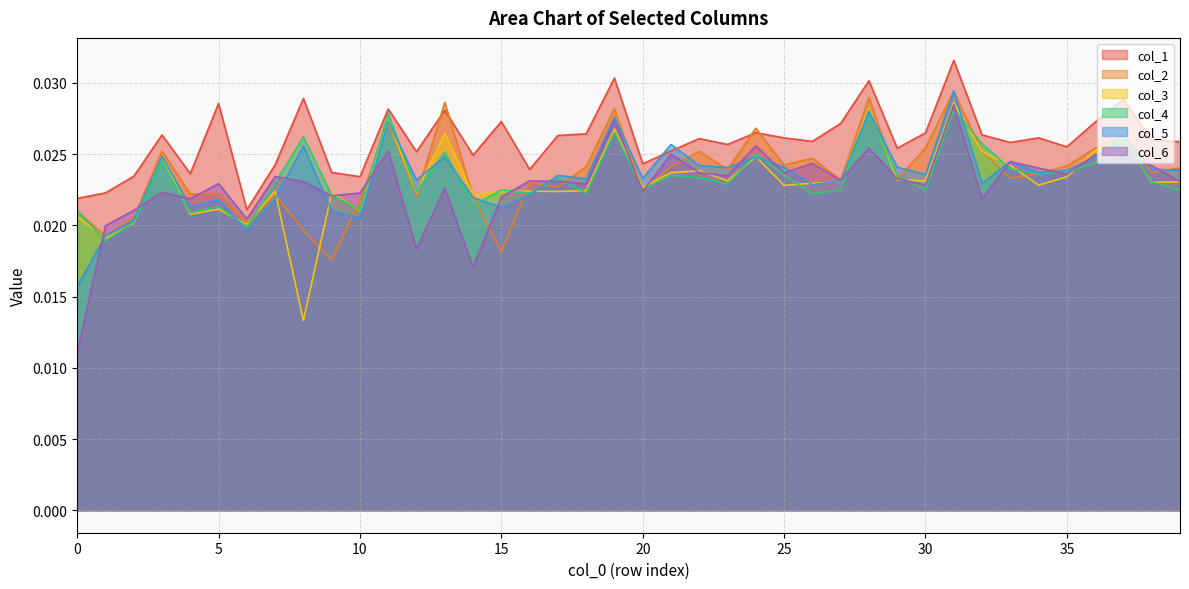

The value of col_1 at 24 is 0.0. True or false?

True